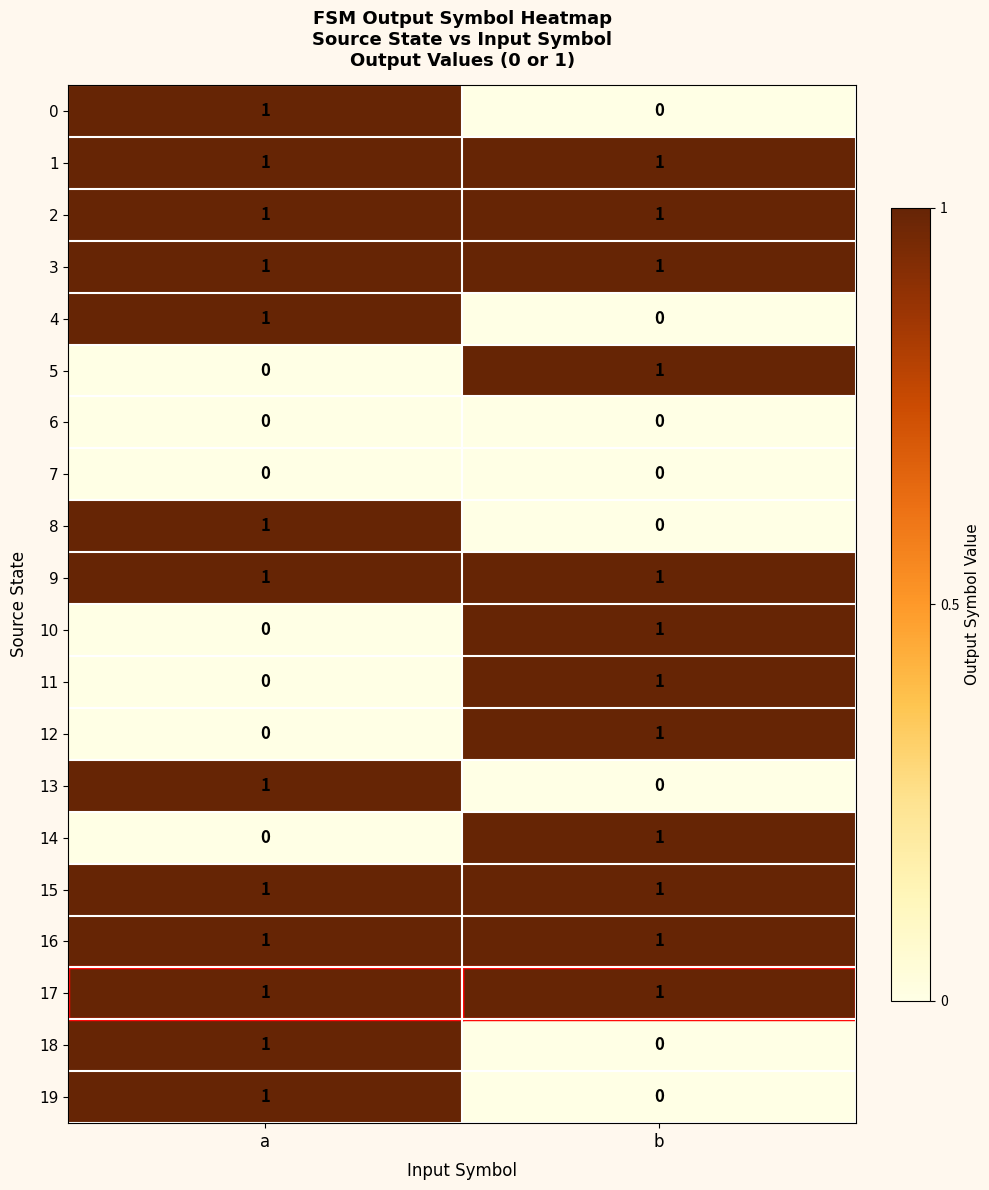

True or false: 6 has a value of 0 at a.

True